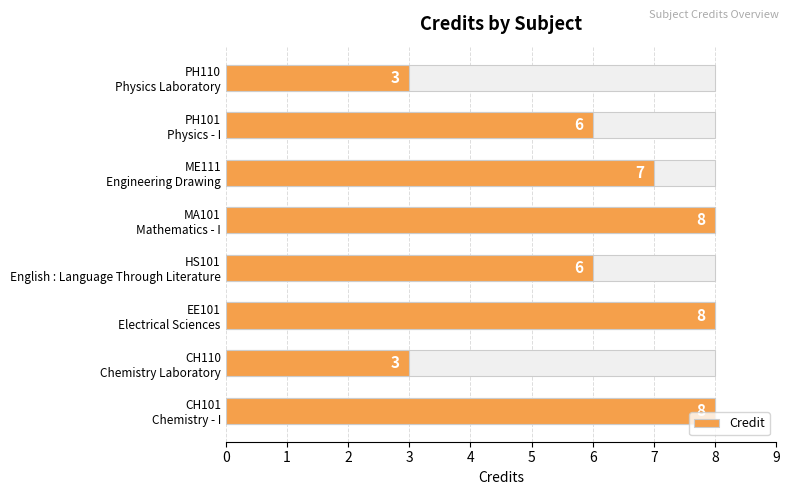

The chart shows a value of 6 at PH101 Physics - I. True or false?

True